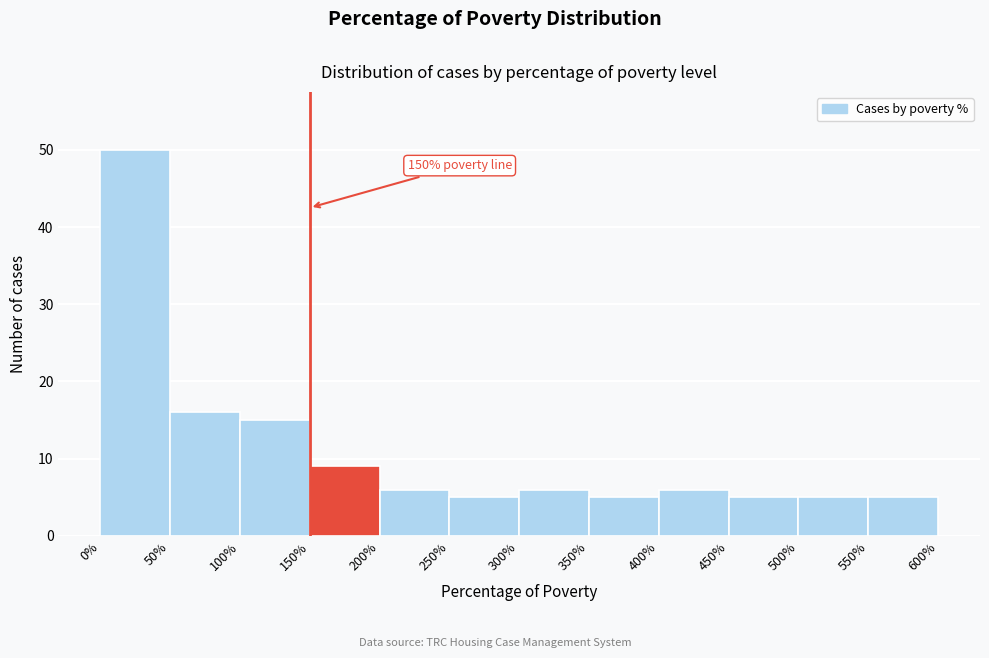

Over which range of the x-axis is the bar tallest?

0% to 50%